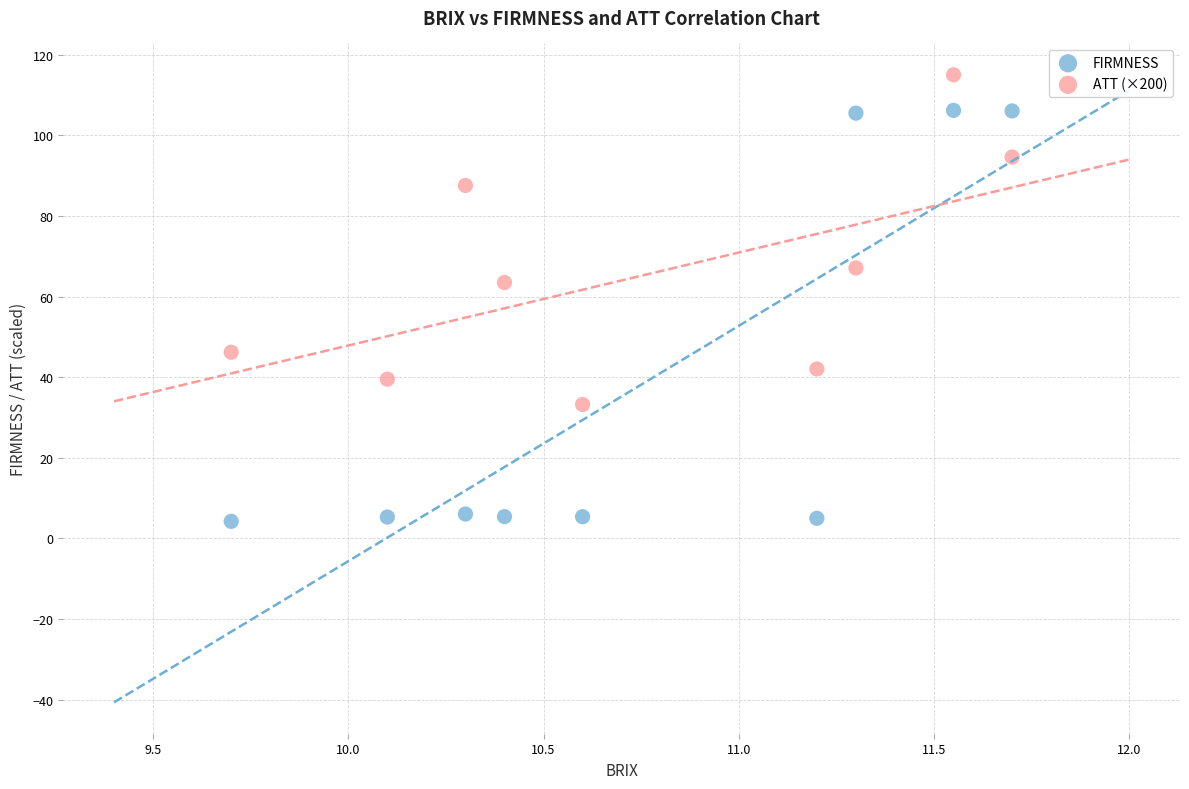

Across all data points, what is the range of X values (max minus min)?

2.0